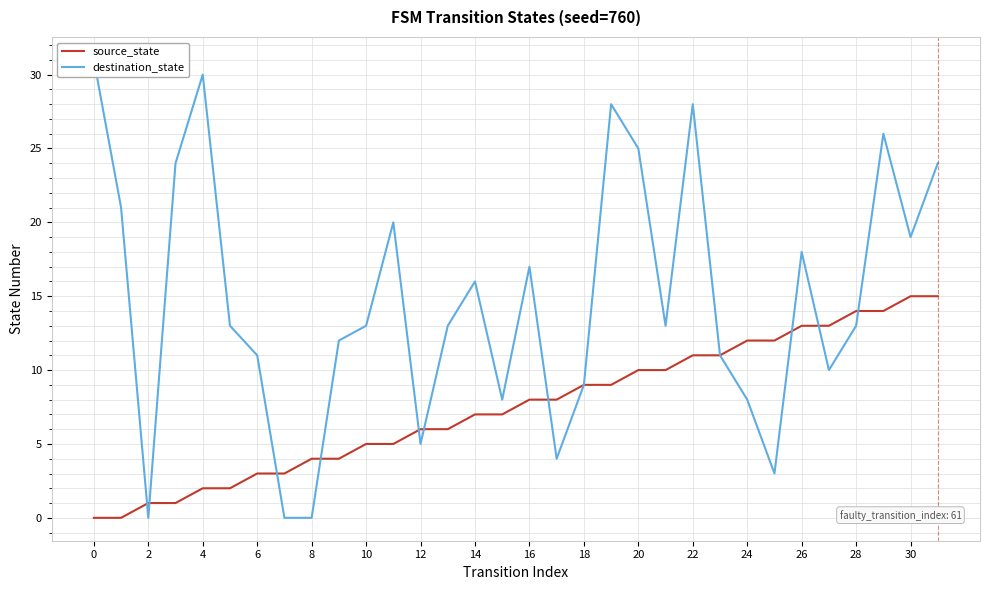

How many interior local peaks does the destination_state series have?

8